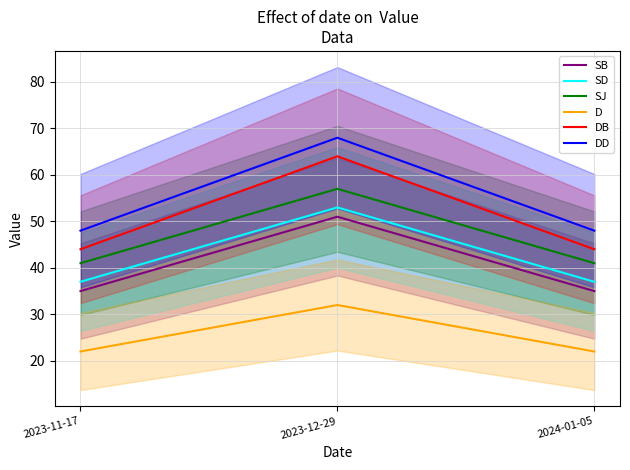

Count the SB values in the range 35 to 51.

3